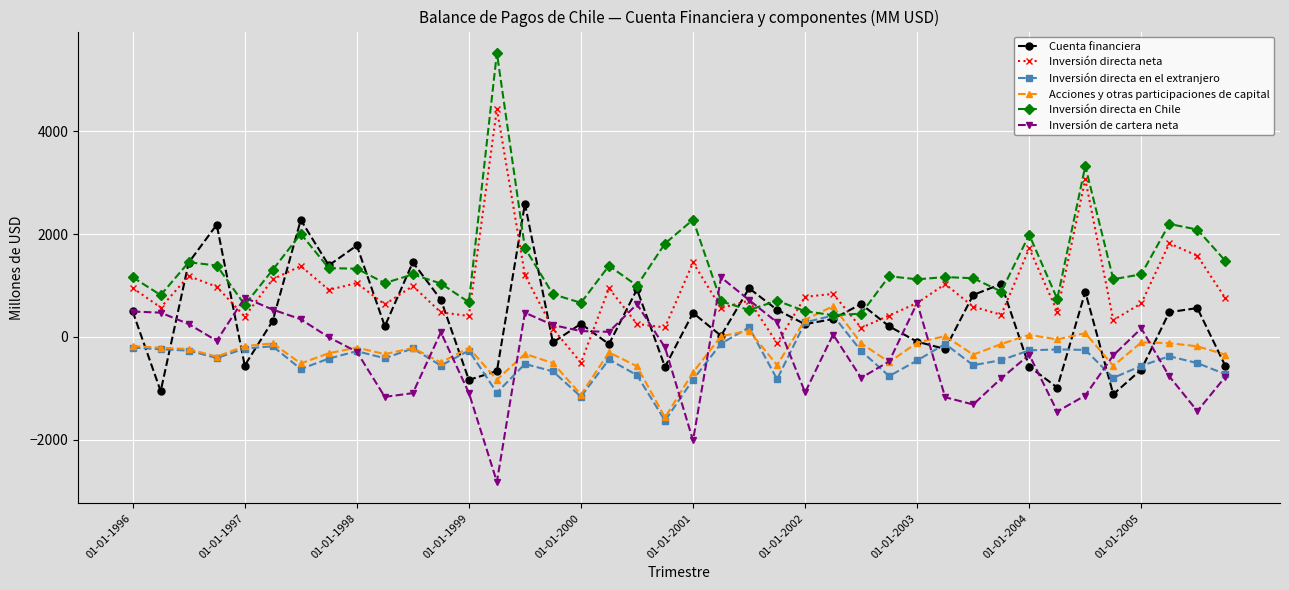

Which series has the largest total across all categories?

Inversión directa en Chile